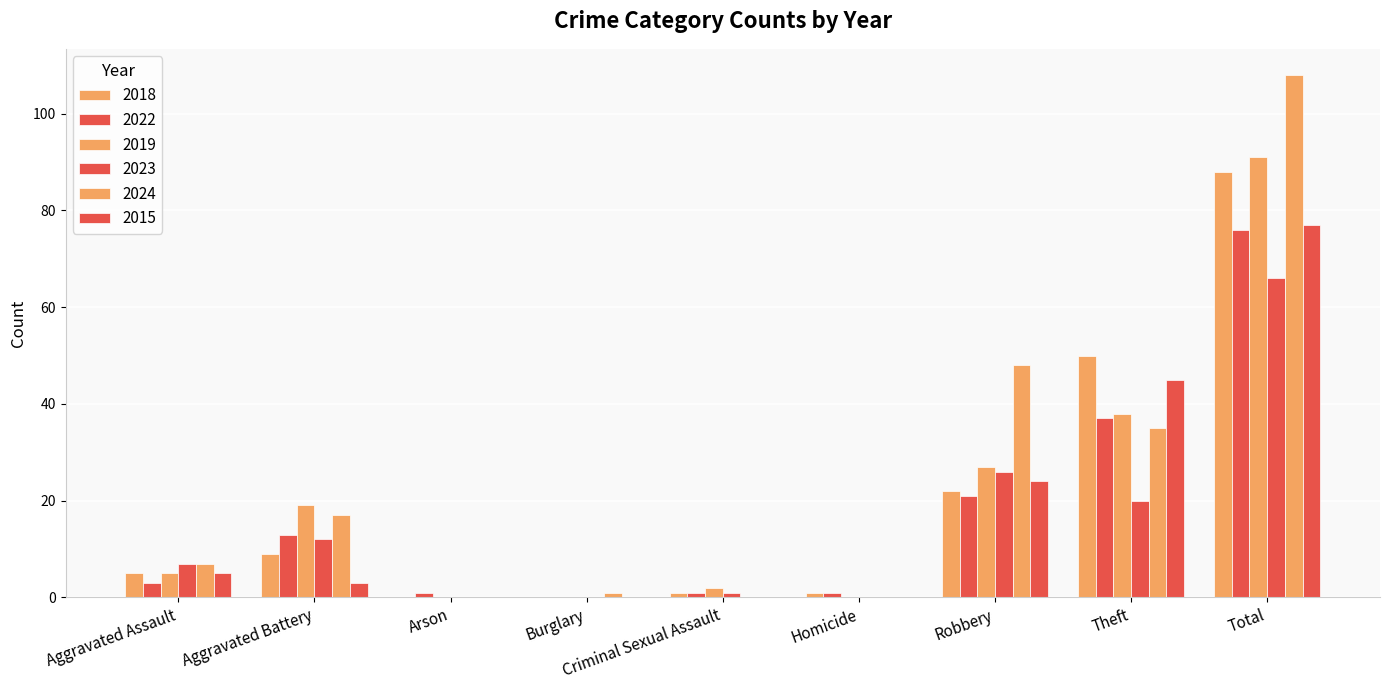

At which label does 2023 first exceed 7?

Aggravated Battery